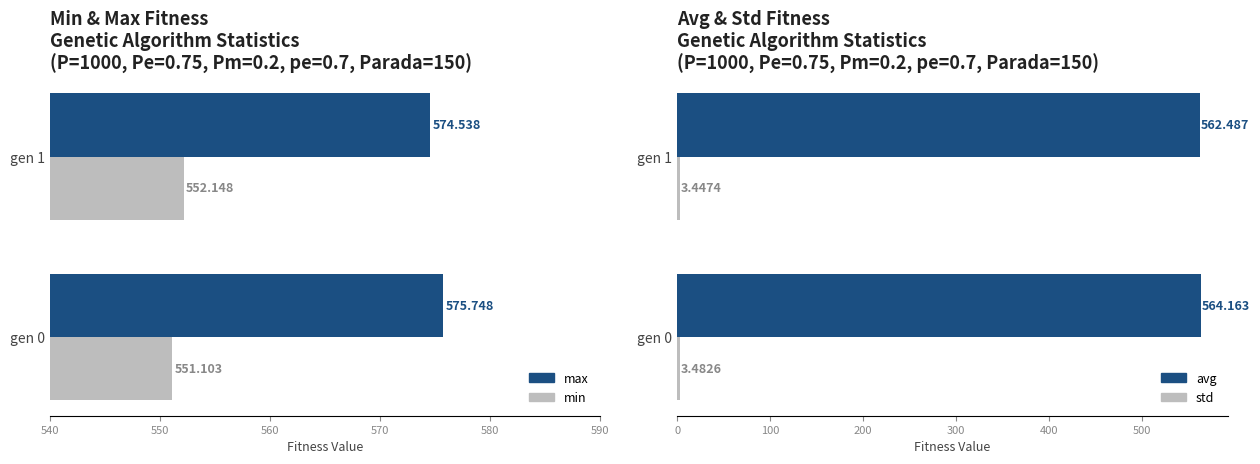

Does the chart contain any negative values?

No